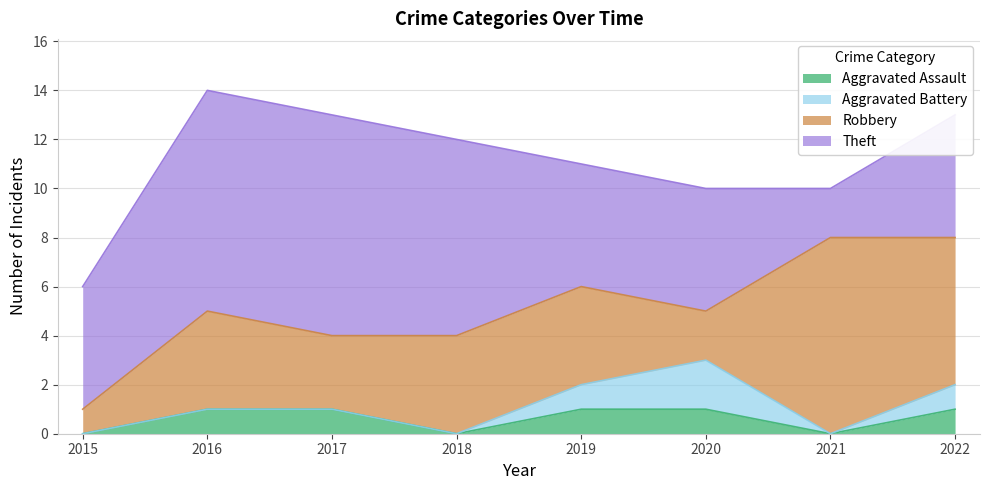

How many data points in Theft are above 5?

3